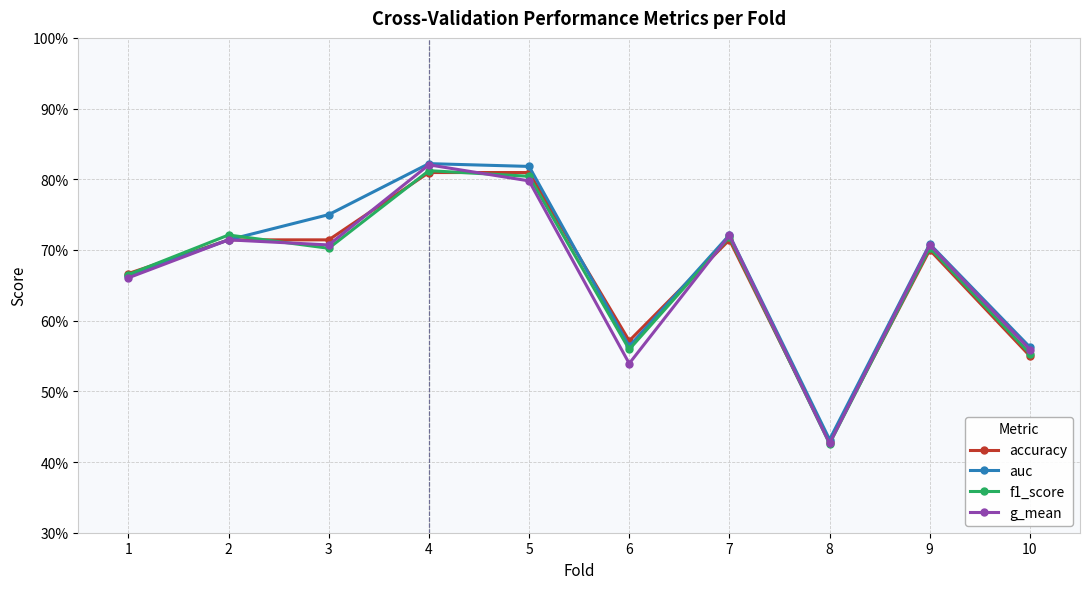

At which category does the chart reach its minimum across all series?

8